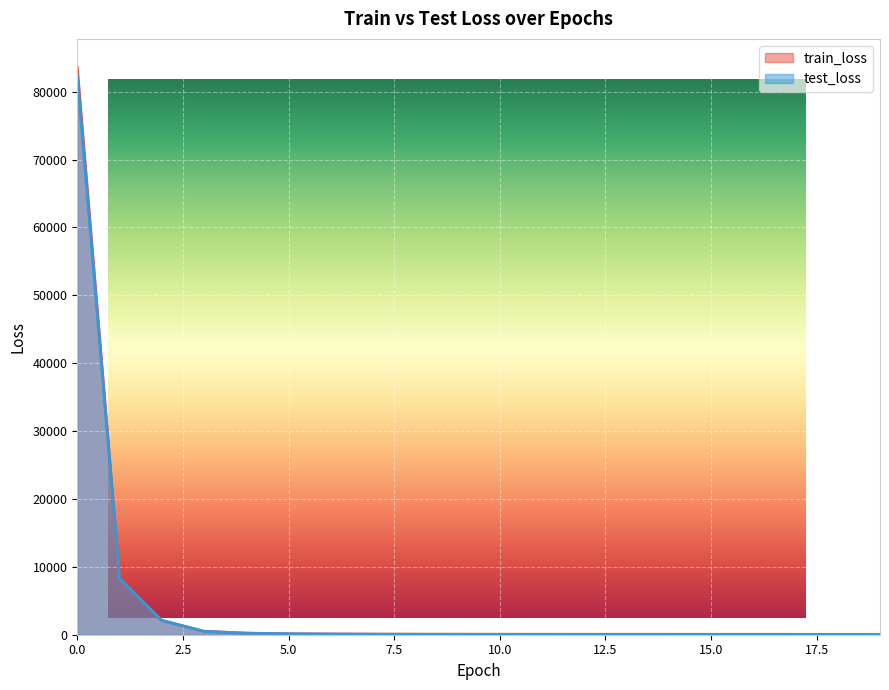

The test_loss series shows 102.6 at 12. True or false?

False